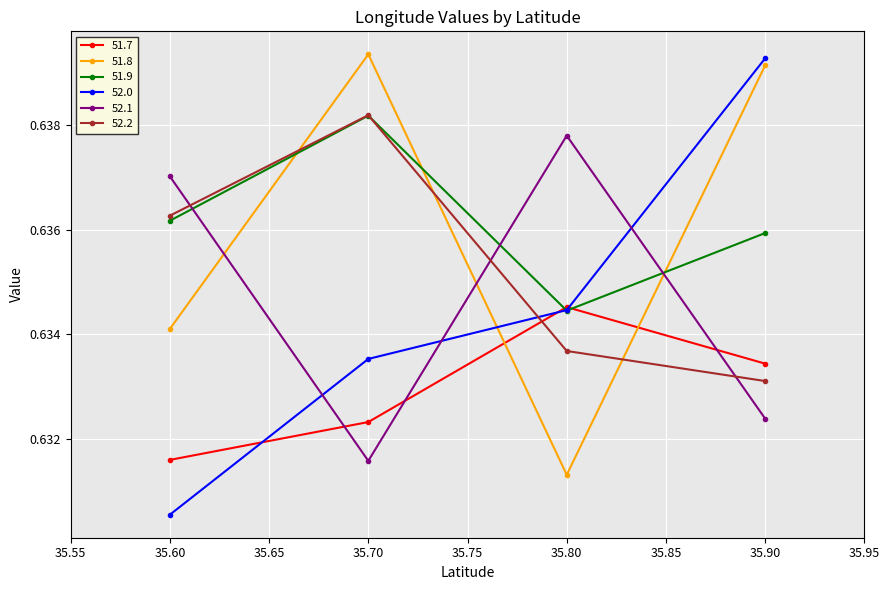

Count the 51.8 values in the range 0 to 1.

4